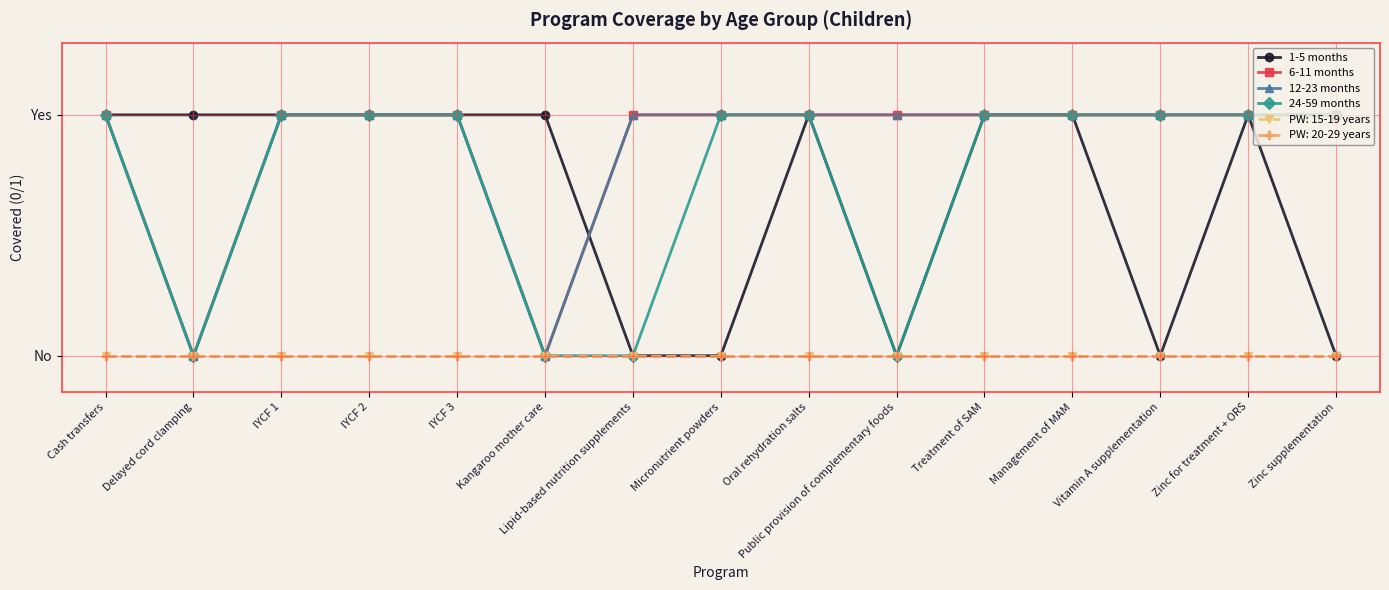

True or false: 6-11 months has a value of 1 at Cash transfers.

True